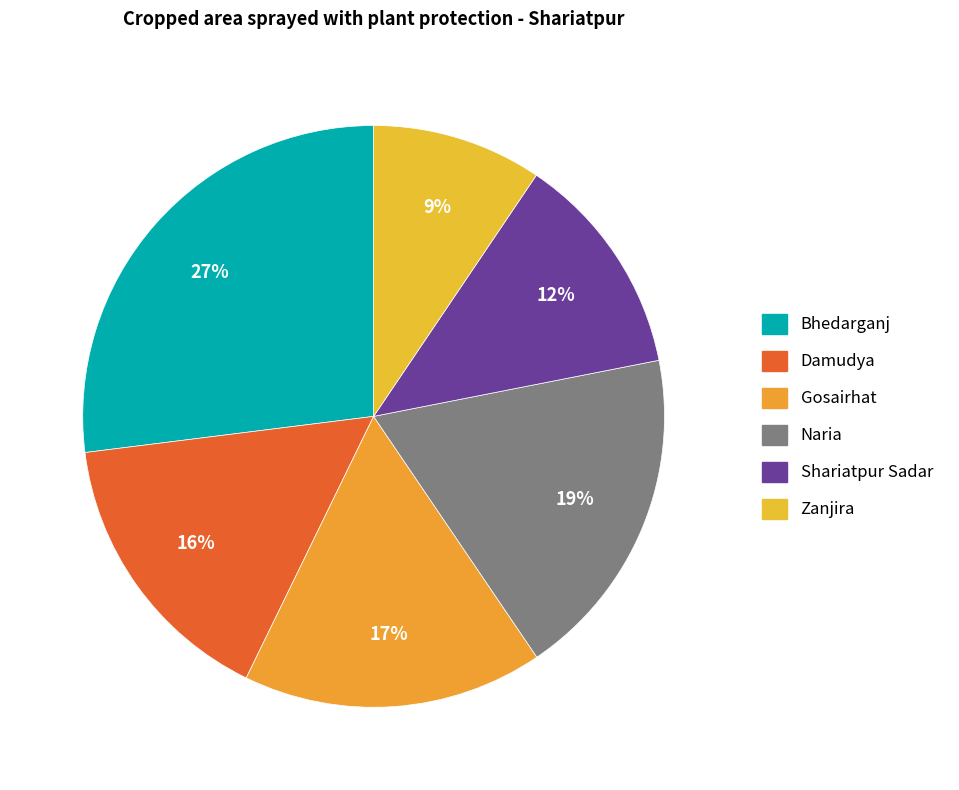

True or false: Damudya accounts for 16% of the total.

True